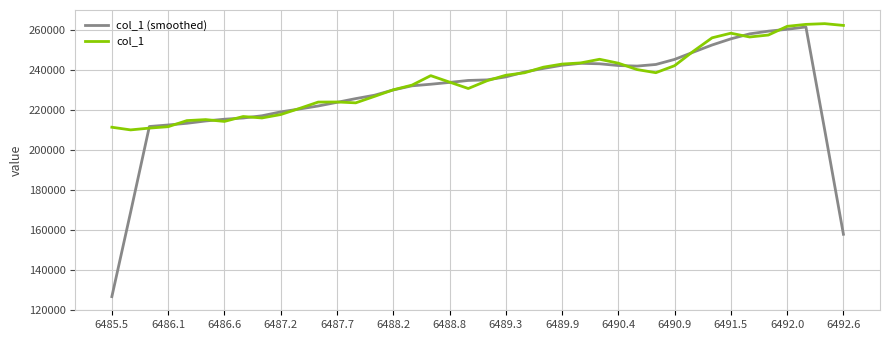

What is the lowest value of the col_1 series?

210036.0